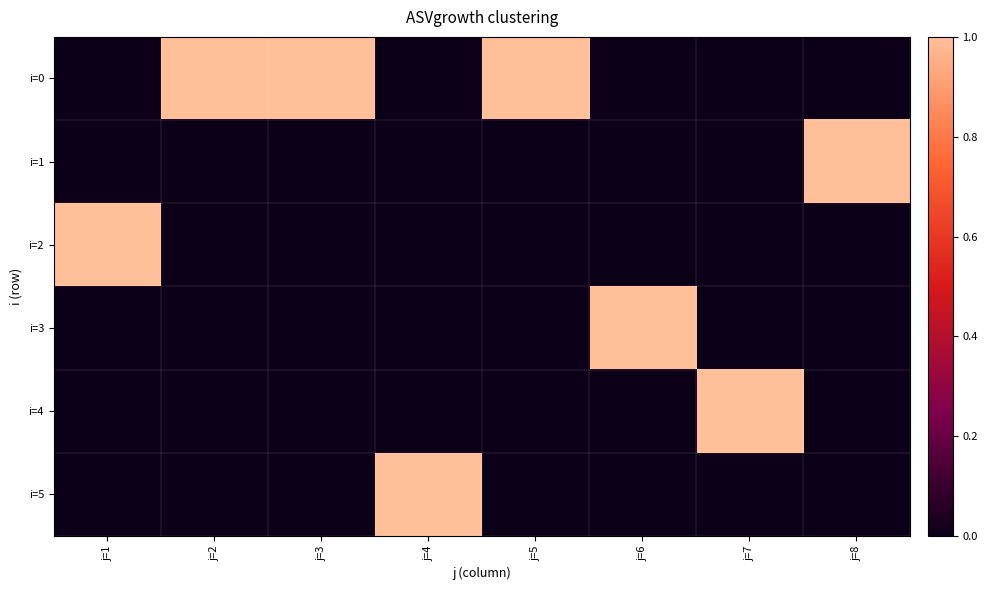

Rank the series at j=3 from lowest to highest value.

i=1, i=2, i=3, i=4, i=5, i=0